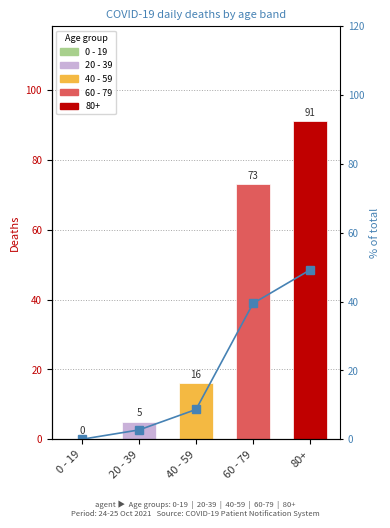

How many data points does each series have?

5